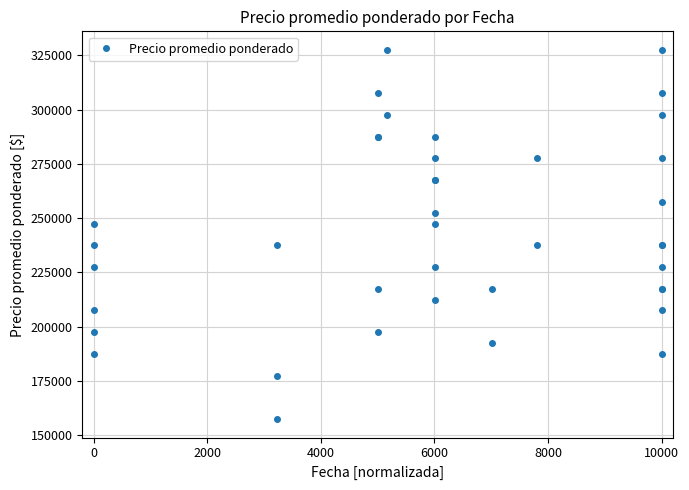

True or false: there are more than 0 points higher than both neighbors.

True